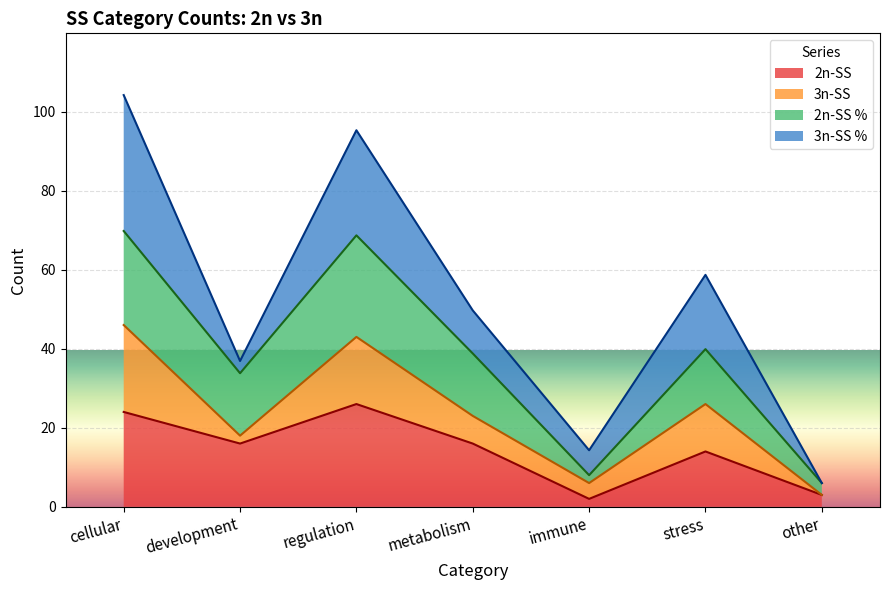

Reading right to left, what are the values for 2n-SS?

other=3.0	stress=14.0	immune=2.0	metabolism=16.0	regulation=26.0	development=16.0	cellular=24.0